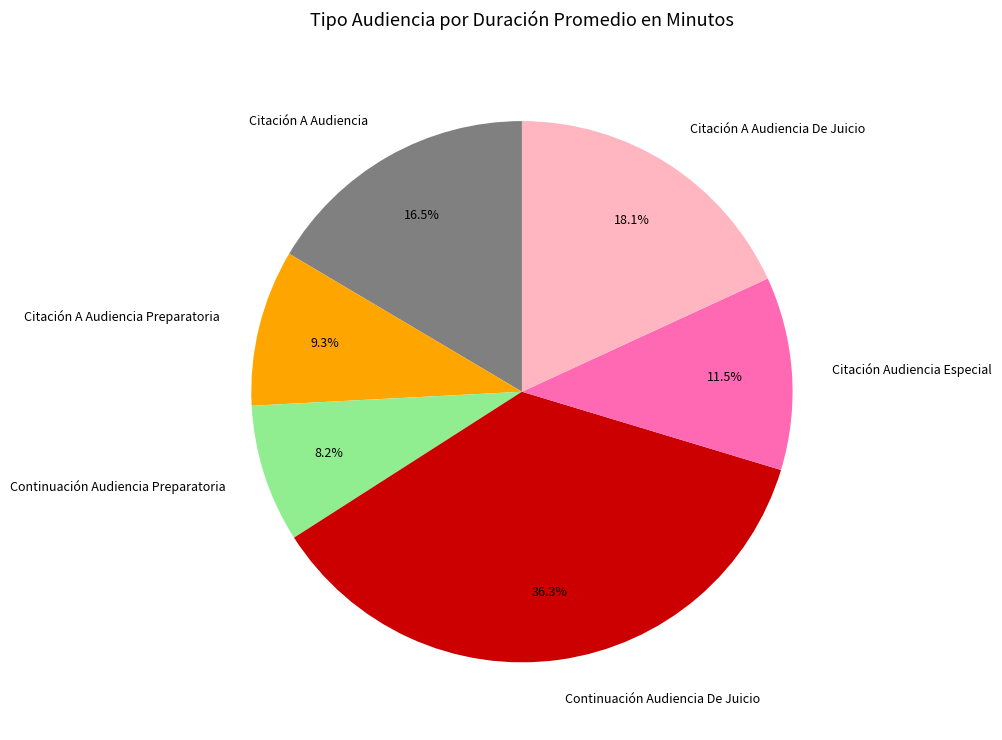

To the nearest percent, what is the difference between the largest and smallest slice percentages?

28%